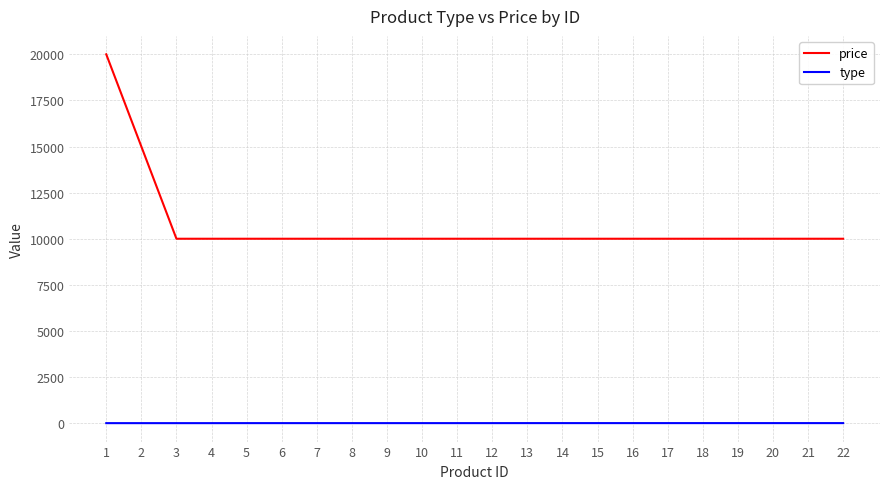

Rank the series by their average value, from highest to lowest.

price, type